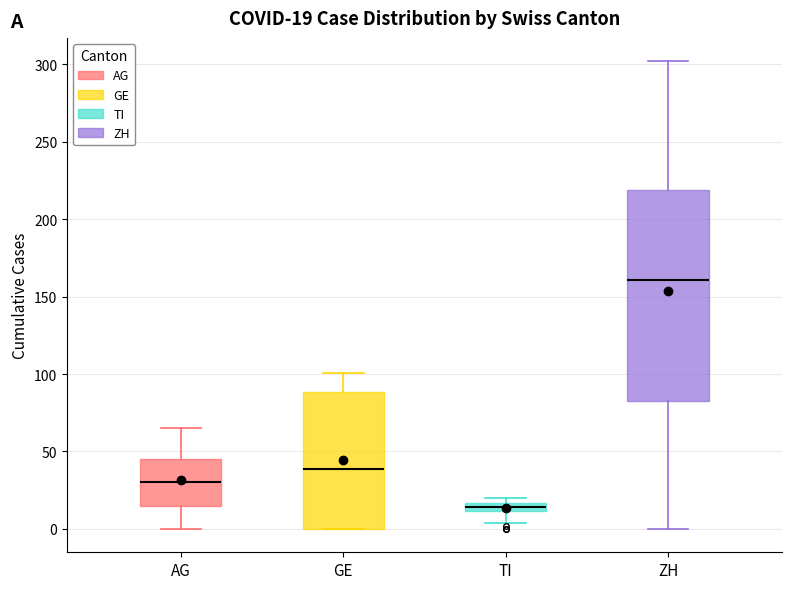

Comparing the boxes themselves (not the whiskers), which one is the tallest?

ZH